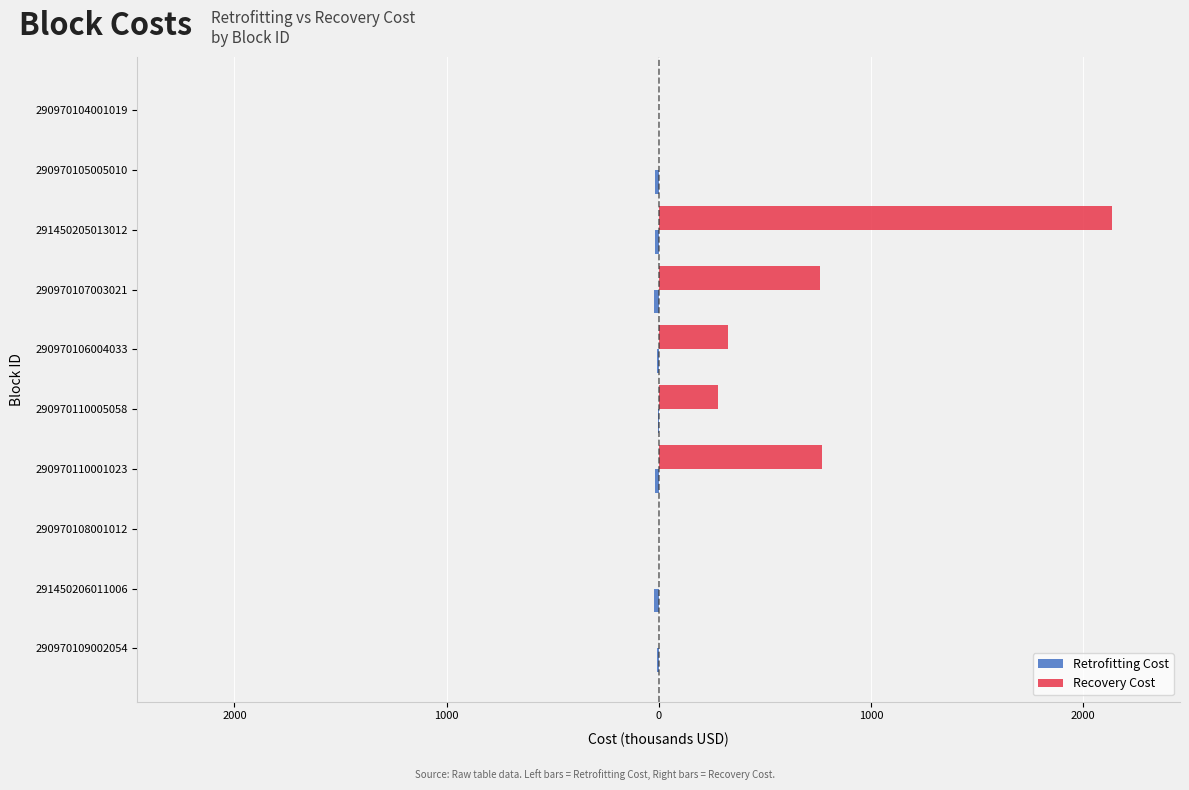

What is the difference between the maximum and minimum values in the Retrofitting Cost series?

24.0